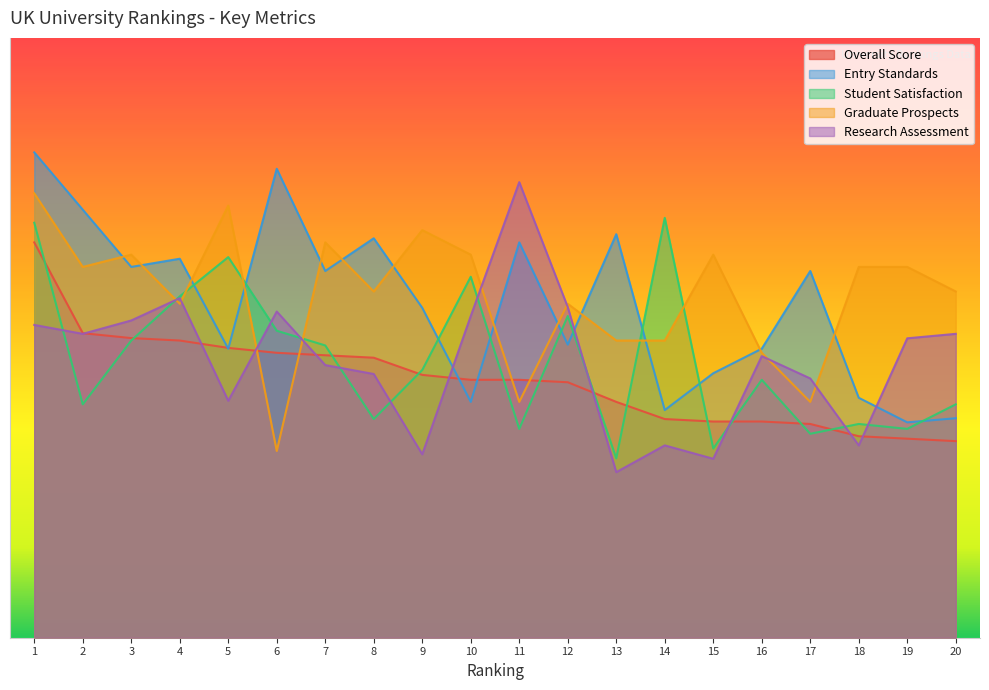

Rank the series at 14 from highest to lowest value.

Student Satisfaction, Graduate Prospects, Entry Standards, Overall Score, Research Assessment